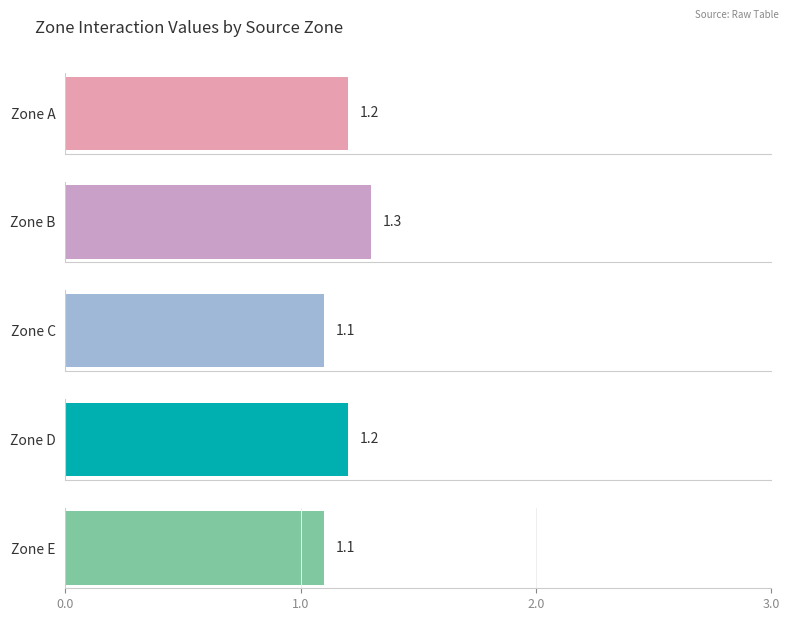

Which has a higher value, Zone A or Zone B?

Zone B